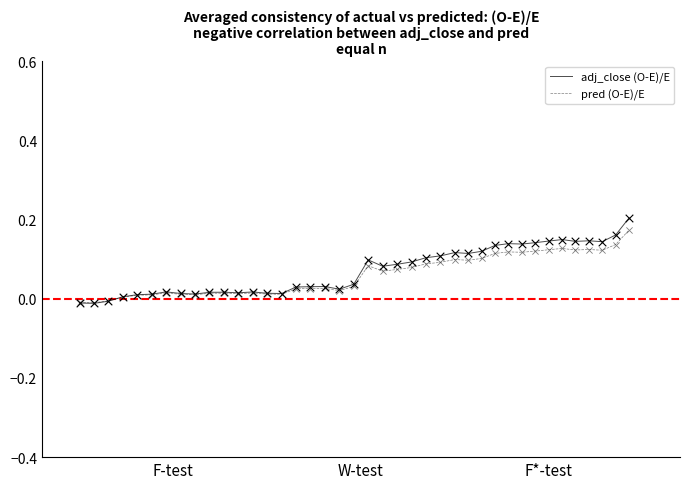

Which series has the widest spread of values?

adj_close (O-E)/E